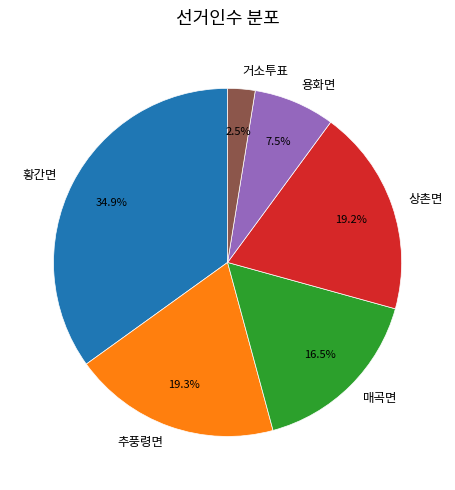

Does any single category account for the majority?

No